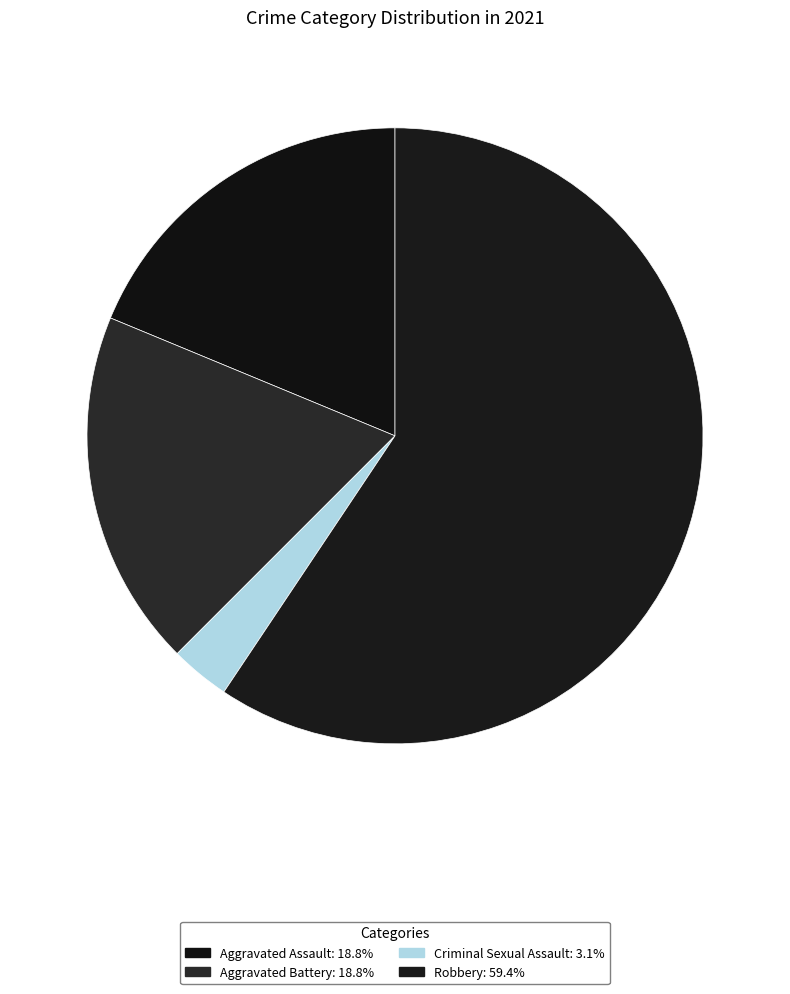

How many segments does this pie chart have?

4